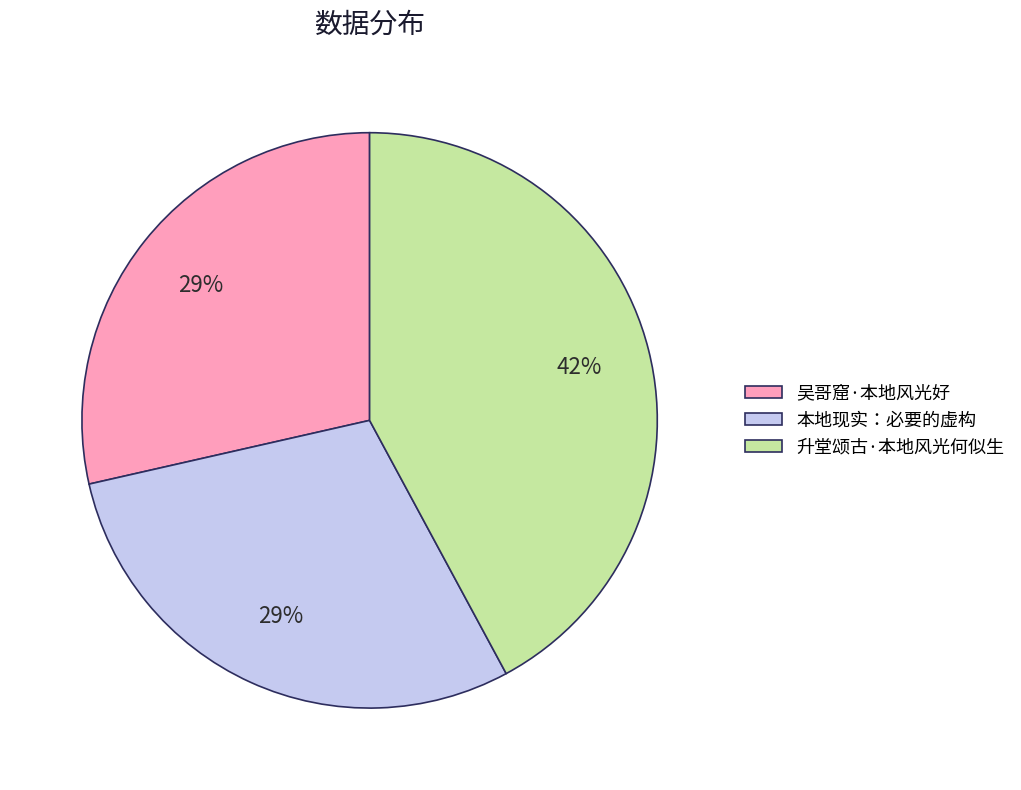

What is the largest slice in the pie chart?

升堂颂古·本地风光何似生